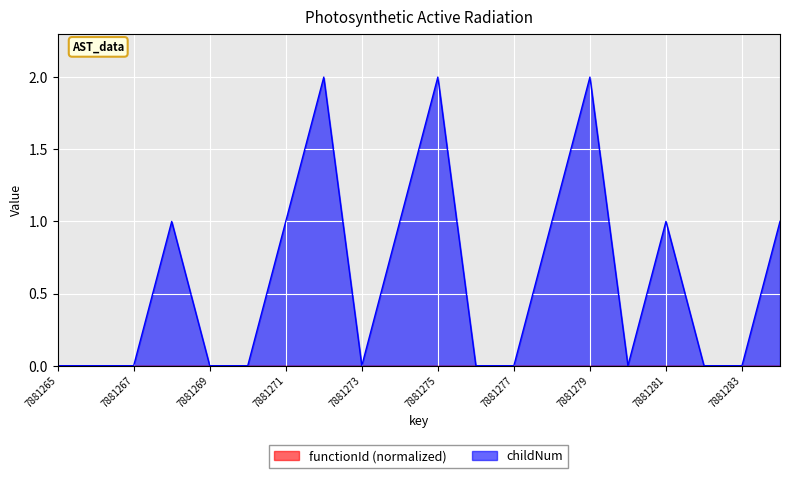

Count the number of categories in the chart.

20